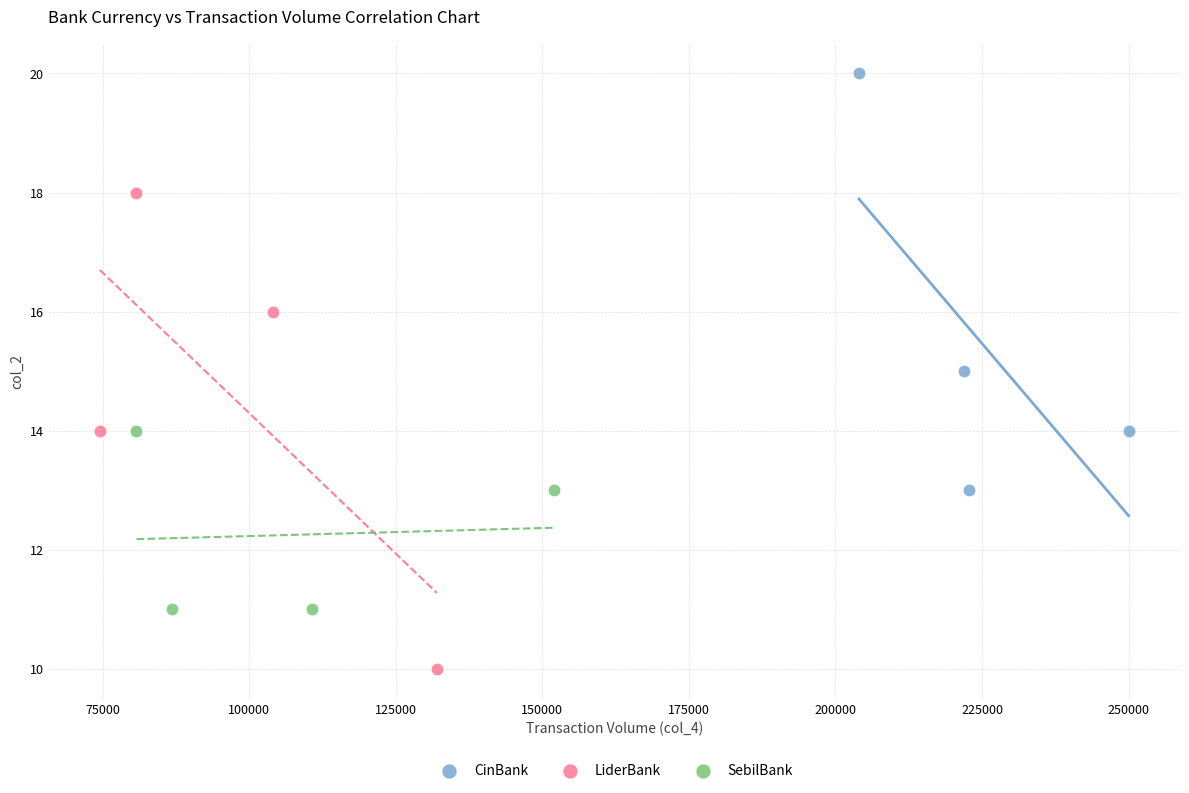

Which series contains the lowest Y value?

LiderBank